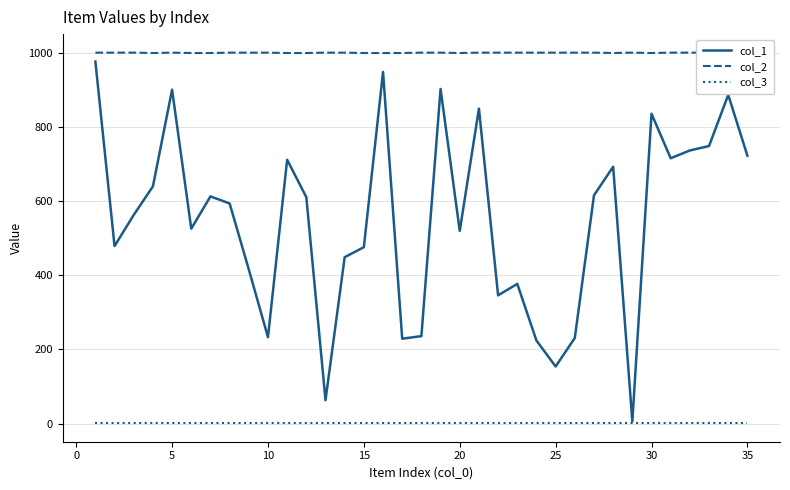

At which category does col_2 reach its first local peak?

15